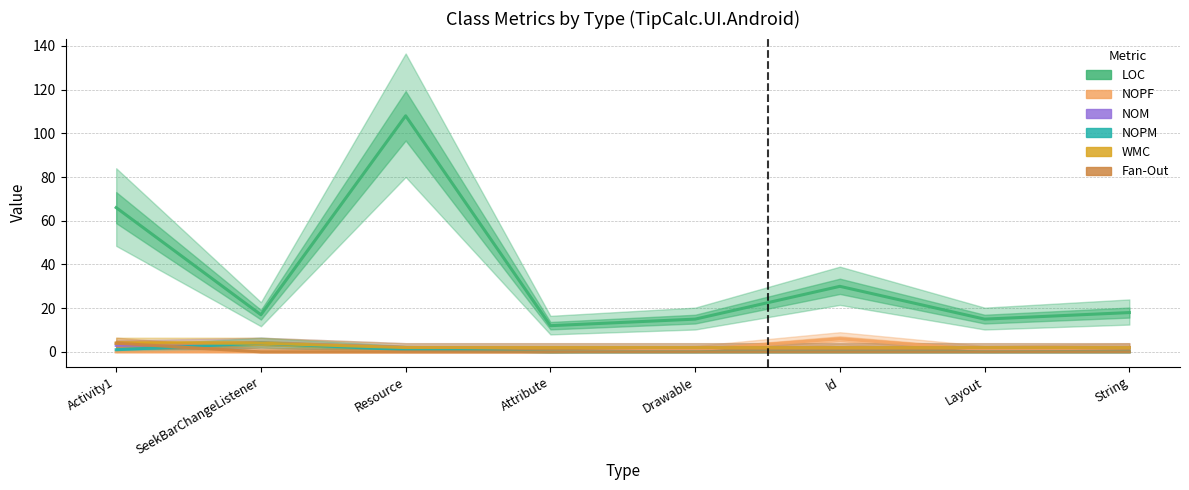

At Resource, list the series in order from largest to smallest.

LOC, NOM, WMC, NOPM, NOPF, Fan-Out